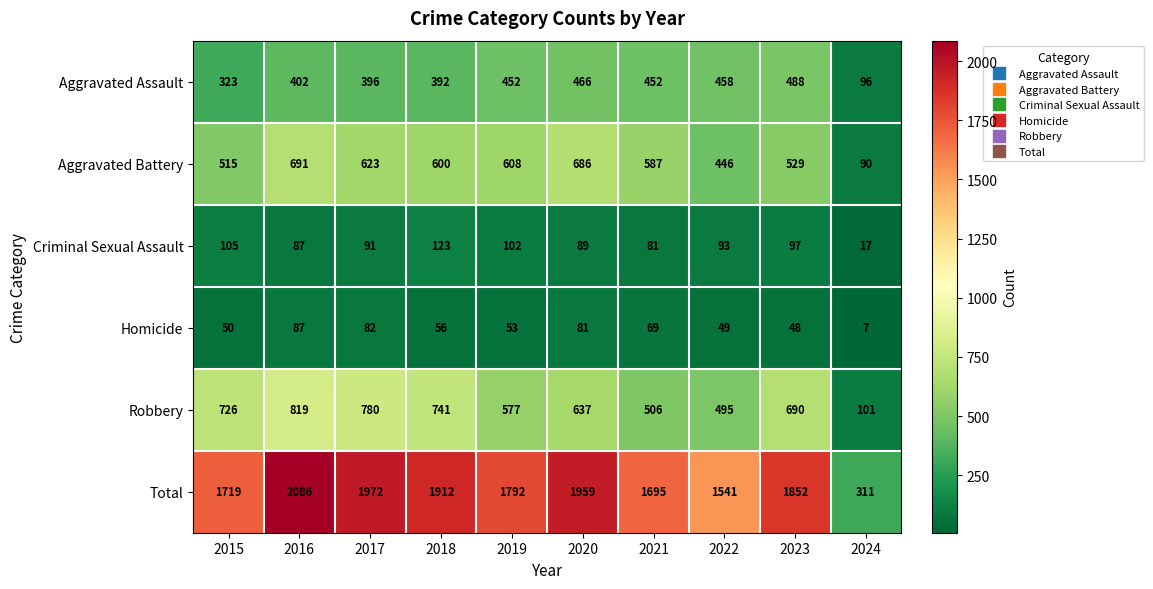

What is the difference between the highest and lowest values at 2017?

1890